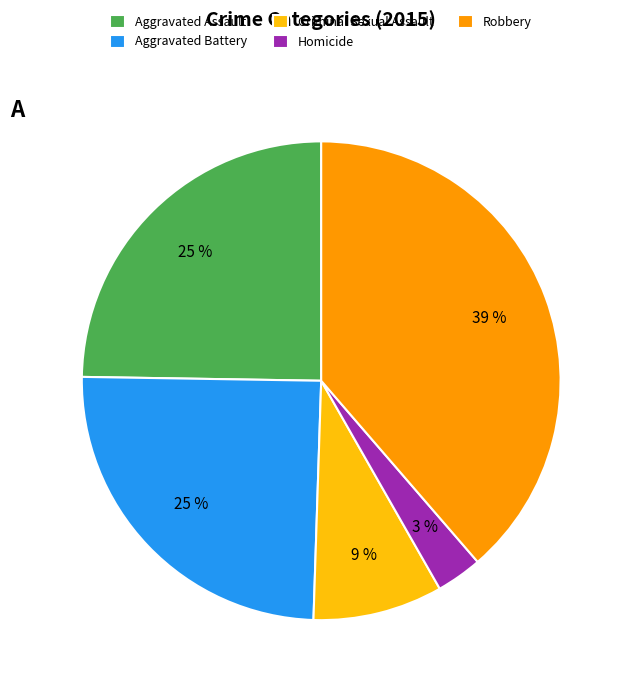

Does any single category account for the majority?

No